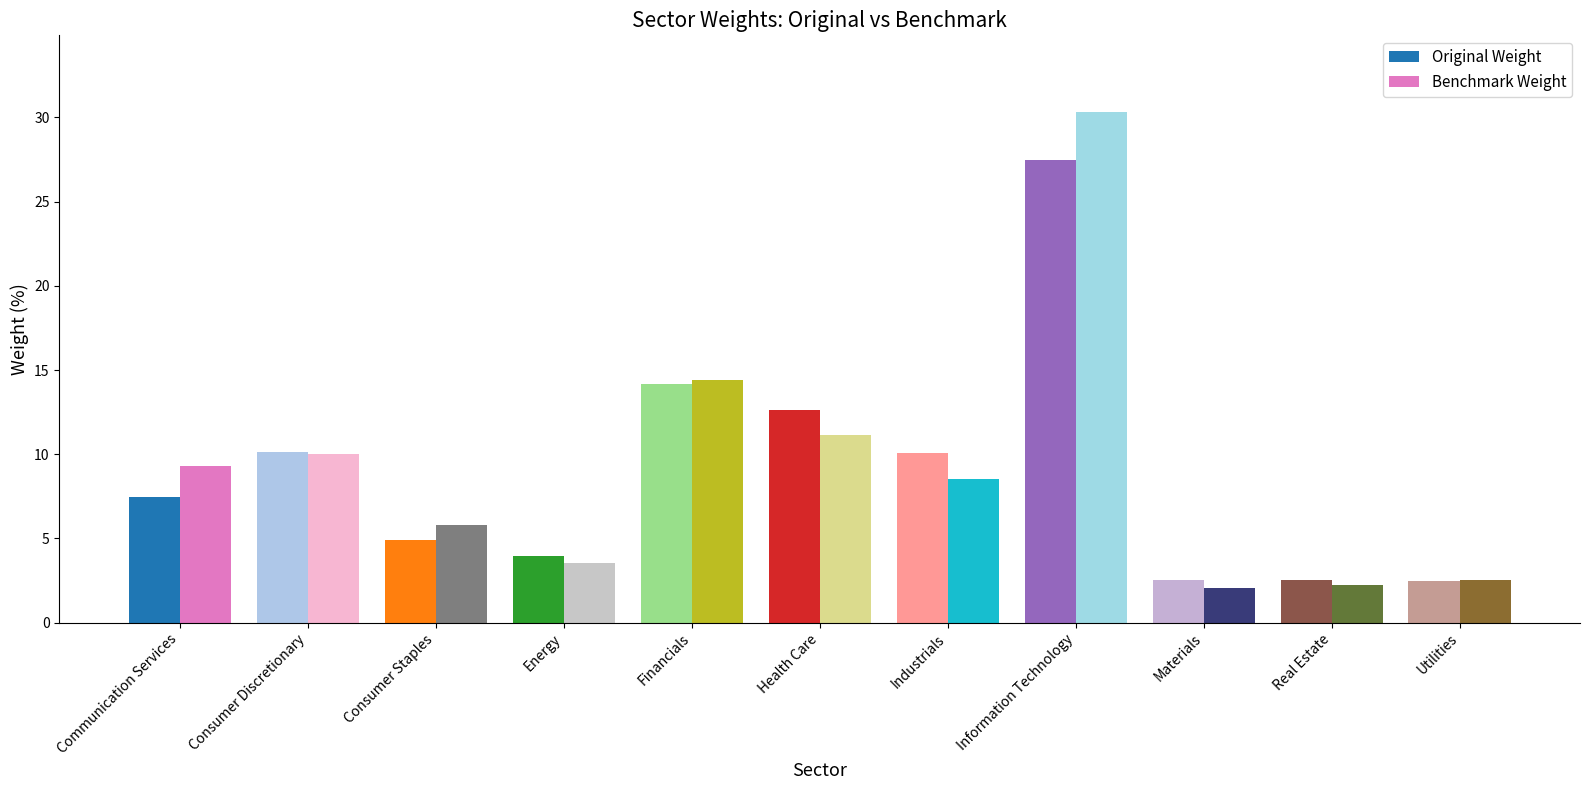

What is the total value across all series at Industrials?

18.6